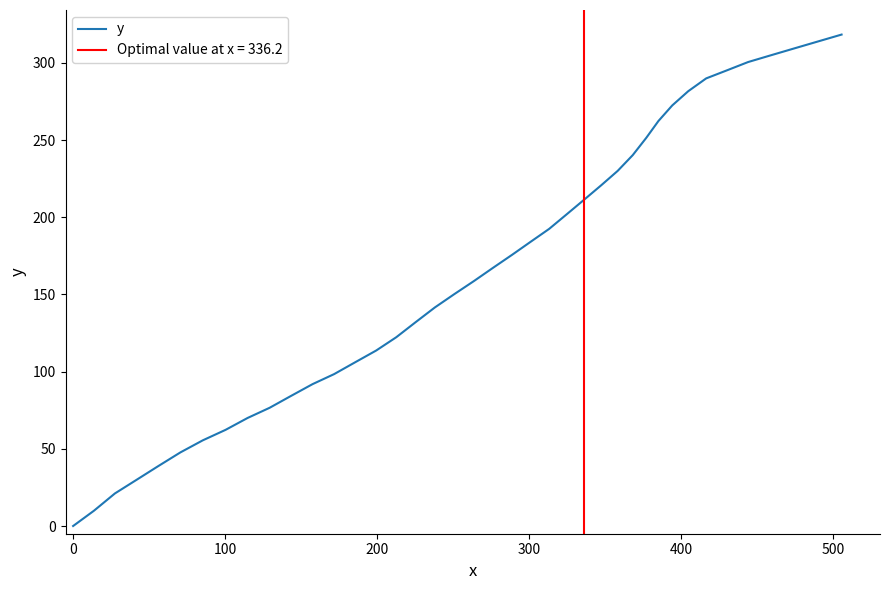

How many values are below 167?

20